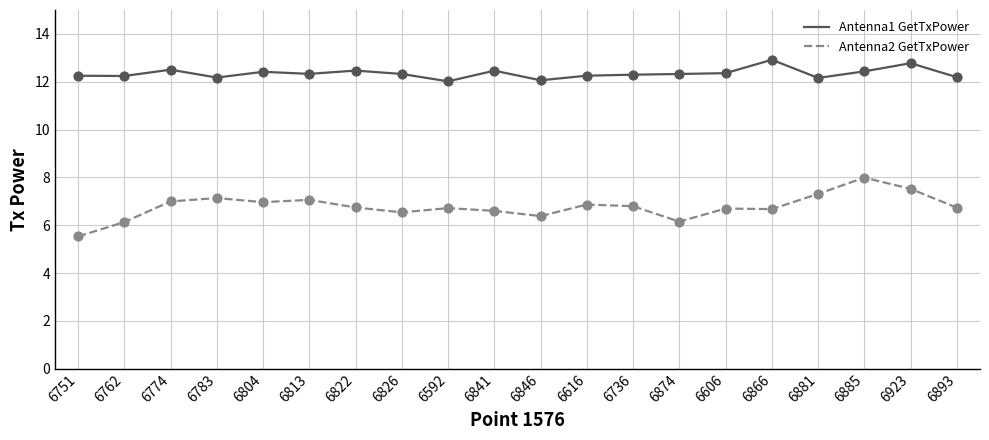

At how many categories does at least one series exceed 6?

20